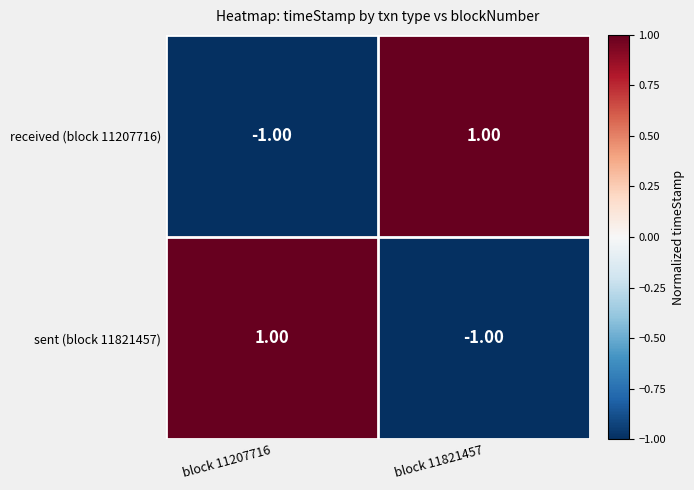

Is the value of sent (block 11821457) at block 11207716 greater than the value of received (block 11207716) at block 11207716?

Yes